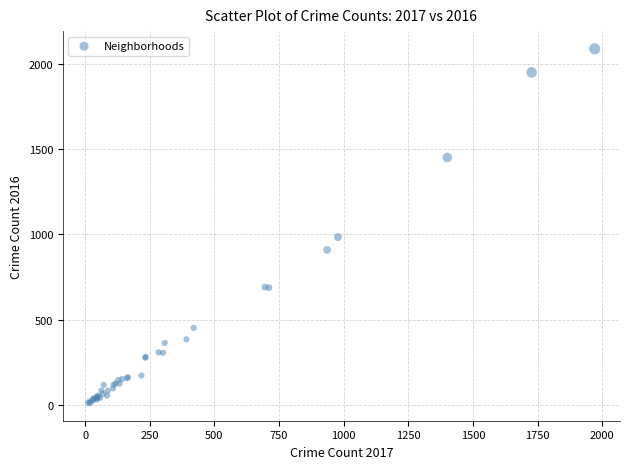

What Y value in the scatter plot is closest to 1048?

983